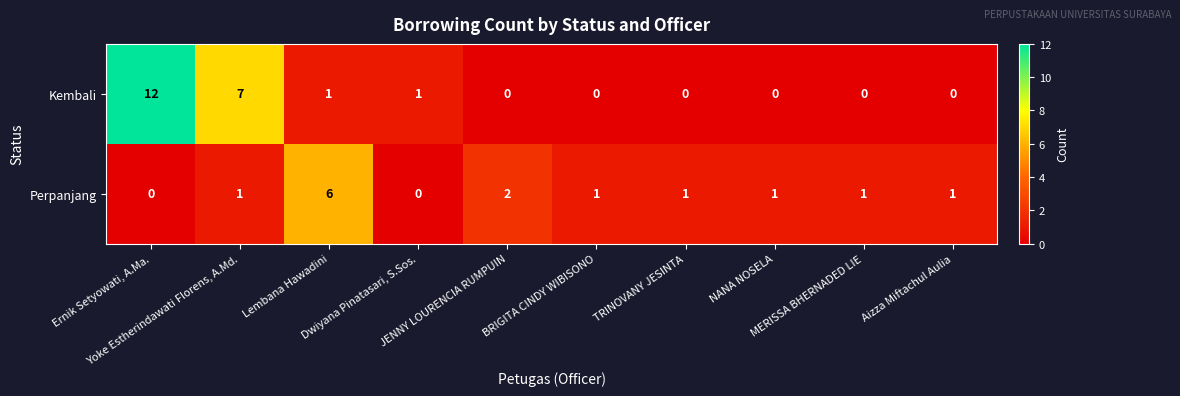

List the series in order of their peak value, lowest first.

Perpanjang, Kembali